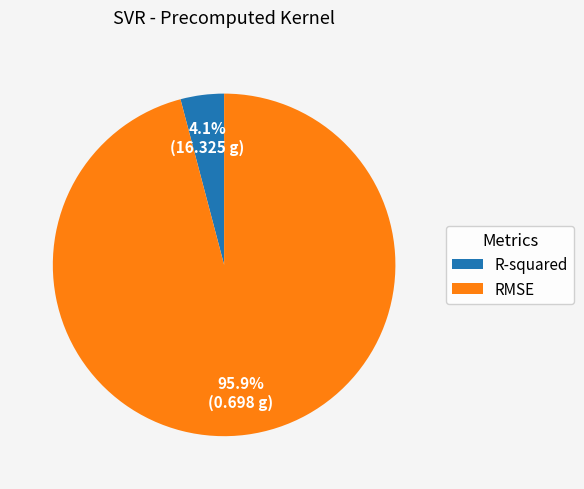

How many segments does this pie chart have?

2